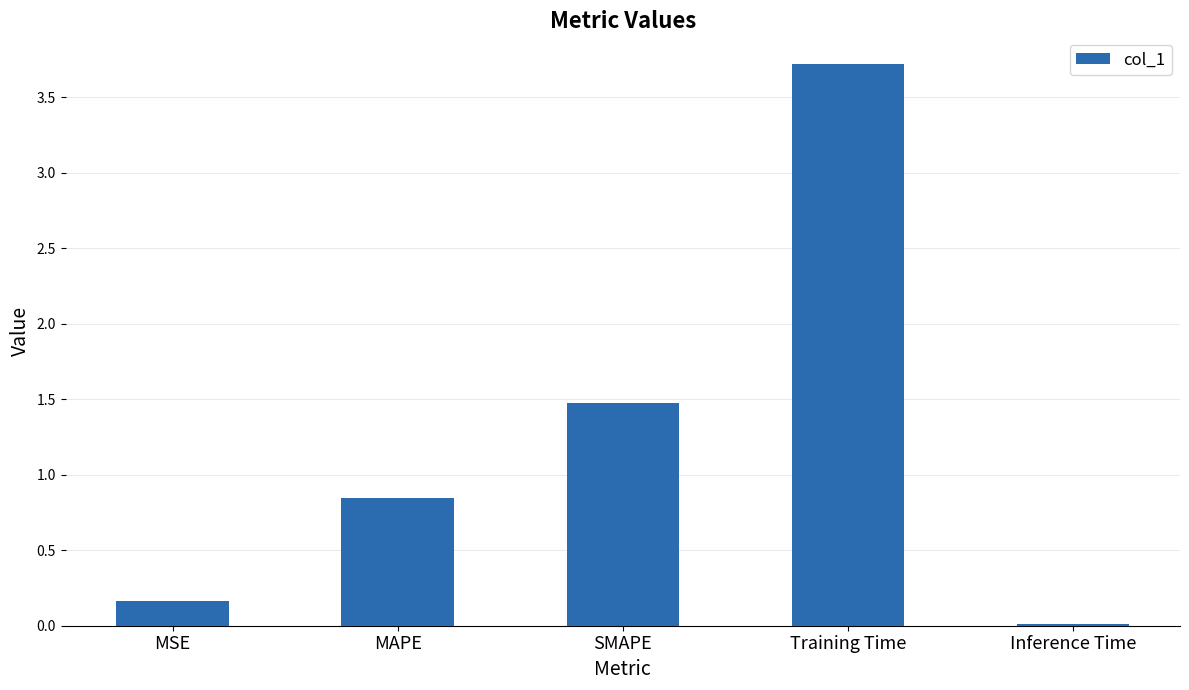

What is the change in value from MSE to MAPE?

+0.7